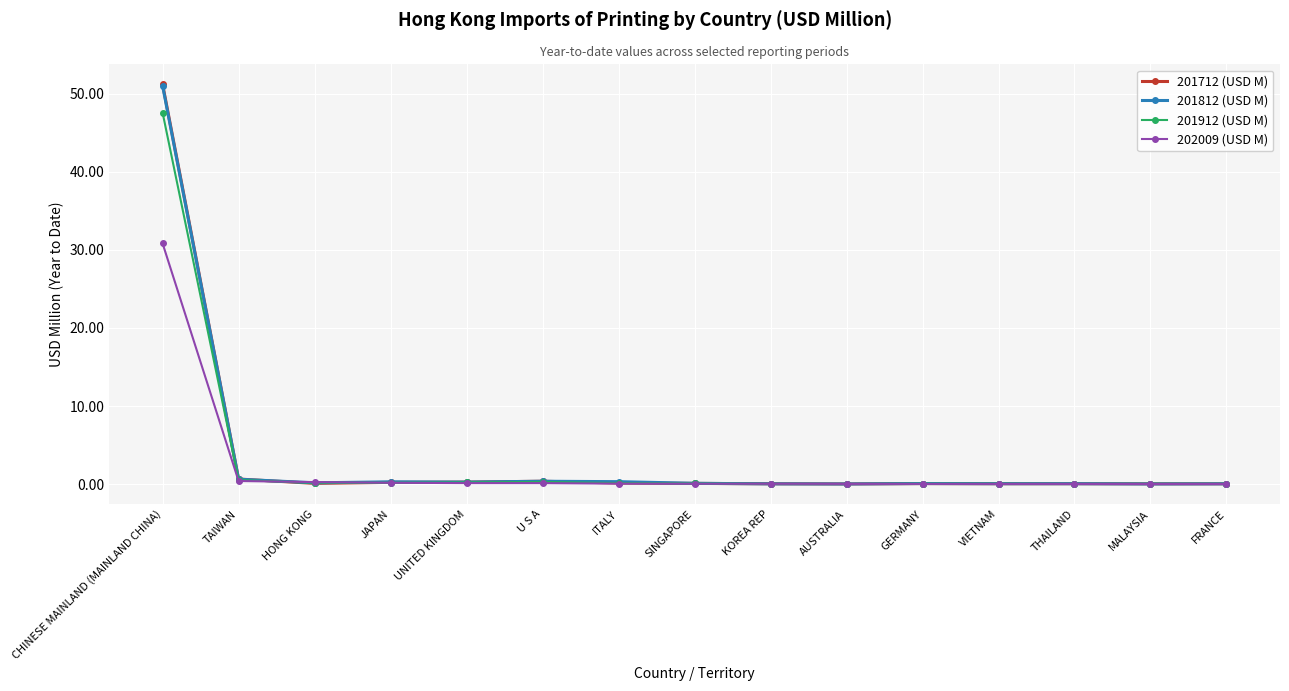

How many lines are shown in the chart?

4